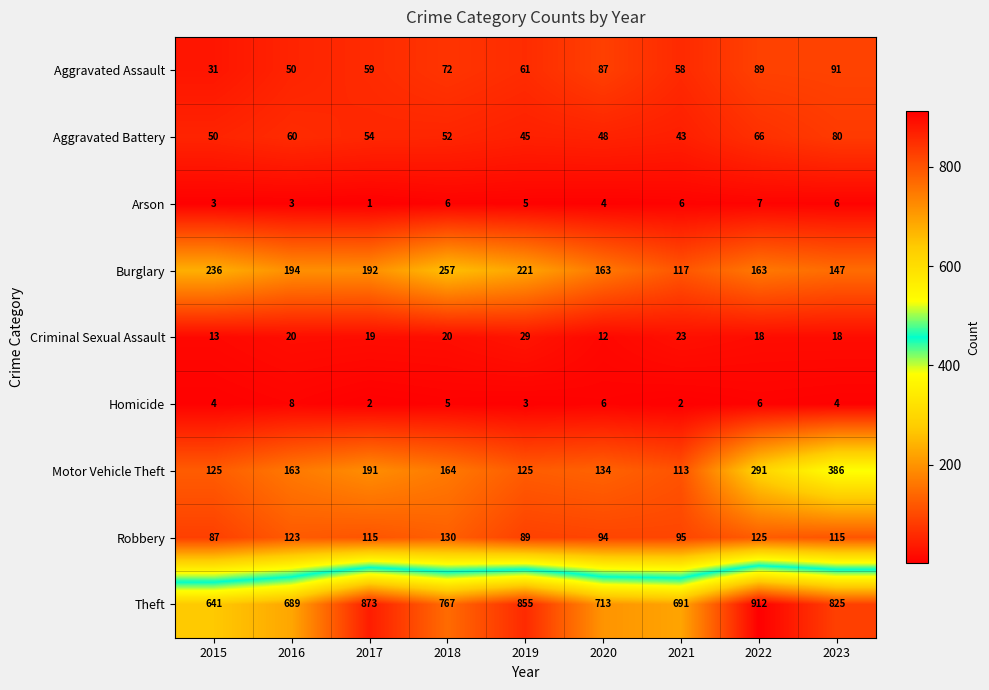

How many values in the Homicide series are below 4?

3